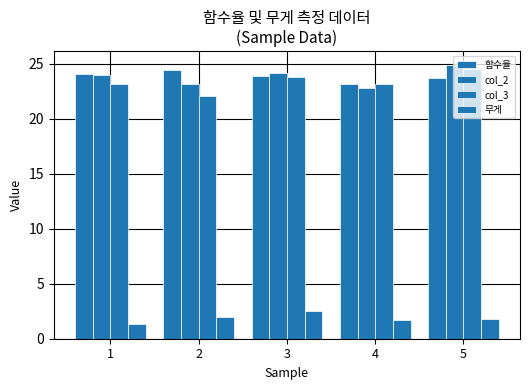

Reading left to right, extract all data points from this chart.

함수율: 24.1	24.4	23.9	23.2	23.7
col_2: 24.0	23.2	24.2	22.8	24.9
col_3: 23.2	22.1	23.8	23.2	24.5
무게: 1.3	1.9	2.5	1.7	1.8